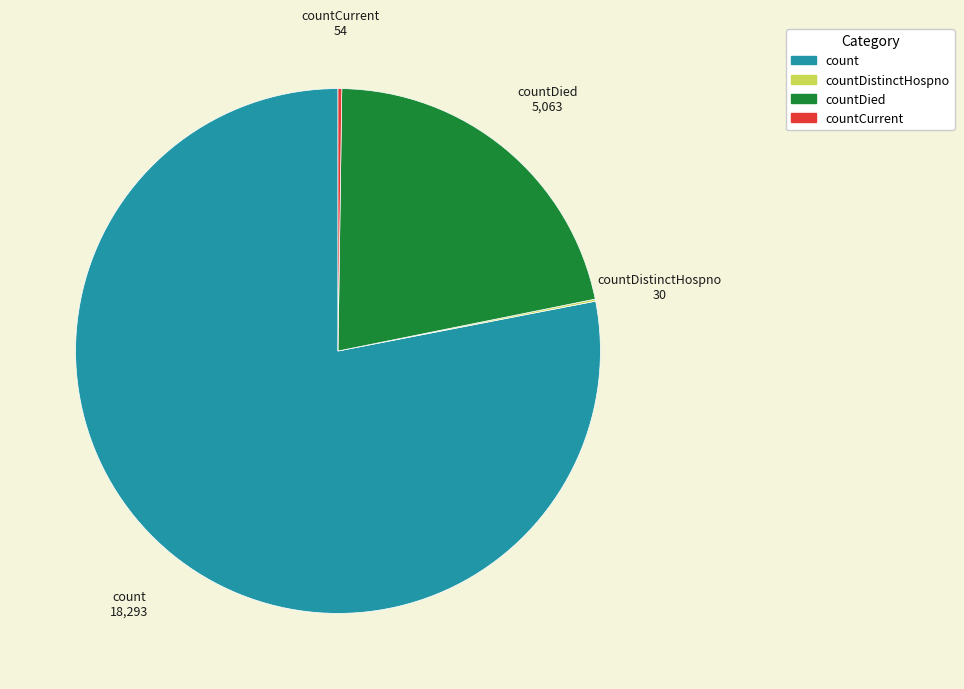

Is there any slice that represents more than half of the pie?

Yes